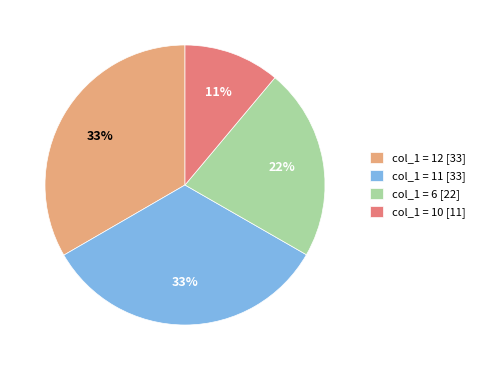

To the nearest percent, what is the average slice percentage?

25%